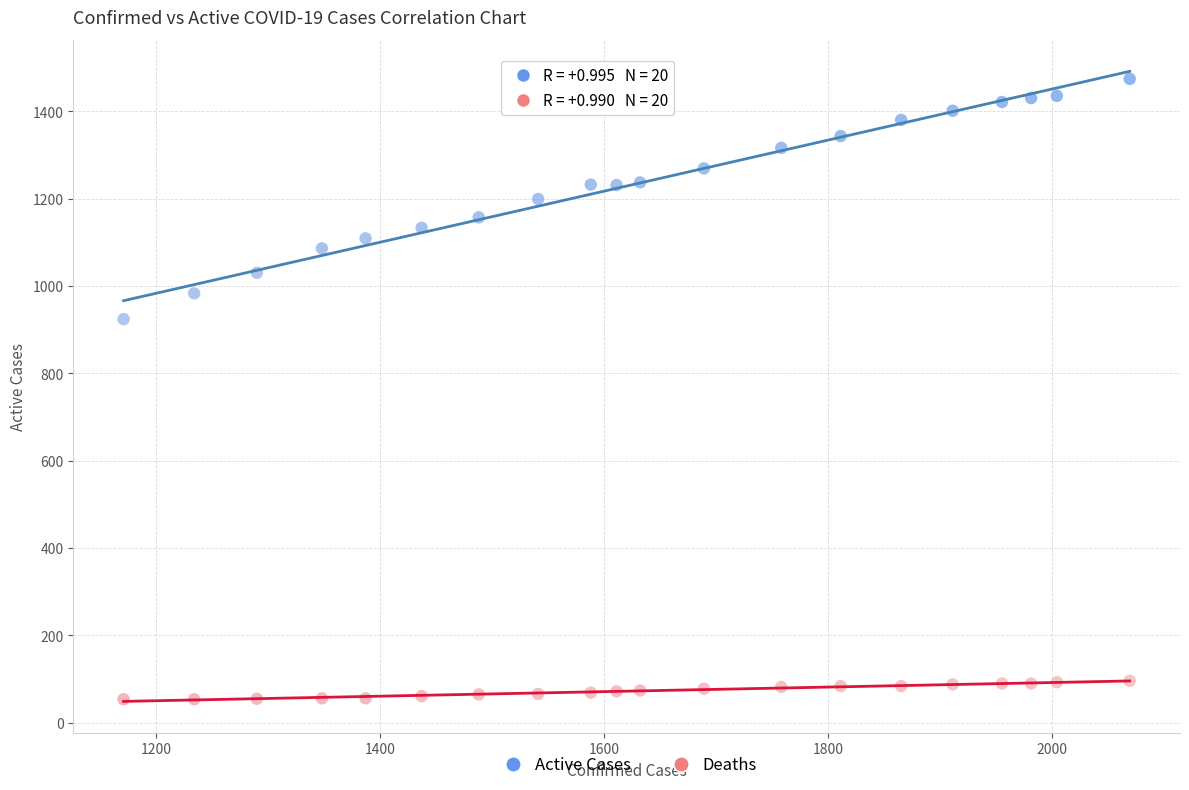

Across all series, what Y value is closest to 764?

924